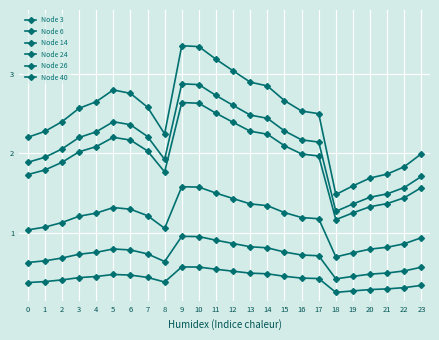

How many lines are shown in the chart?

6